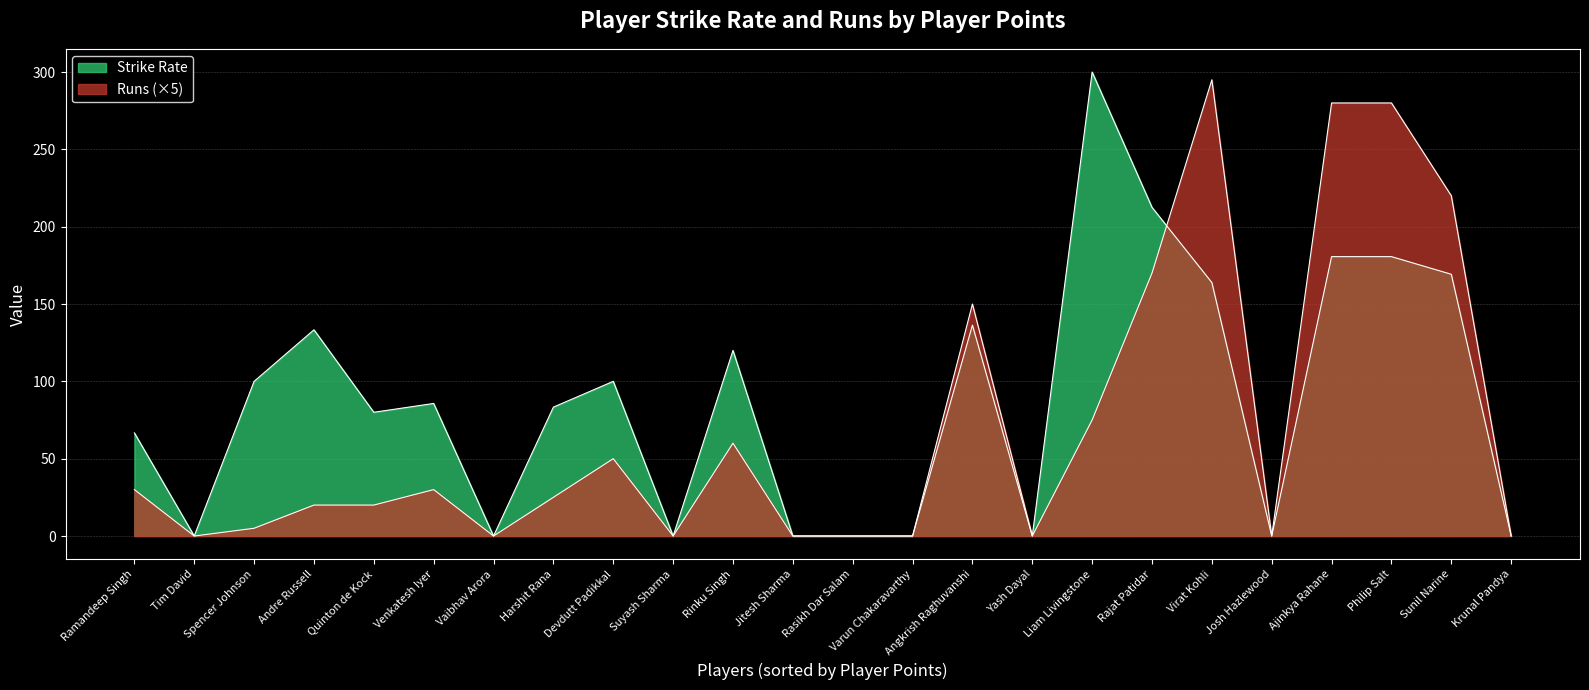

What is the greatest value displayed?

300.0